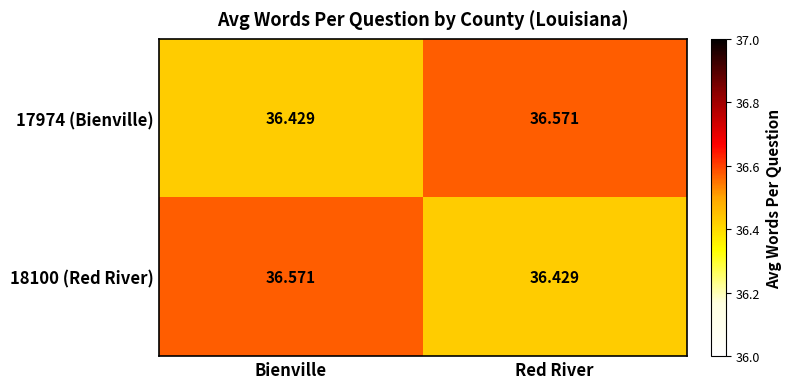

At how many categories does at least one series exceed 36?

2